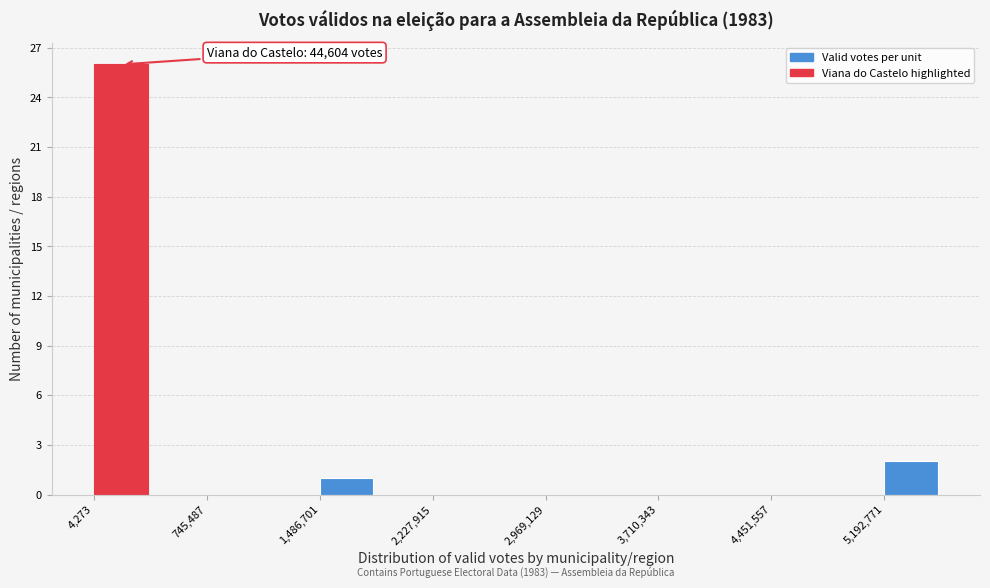

Read against the x-axis, roughly where is the centre of the tallest bar?

200000